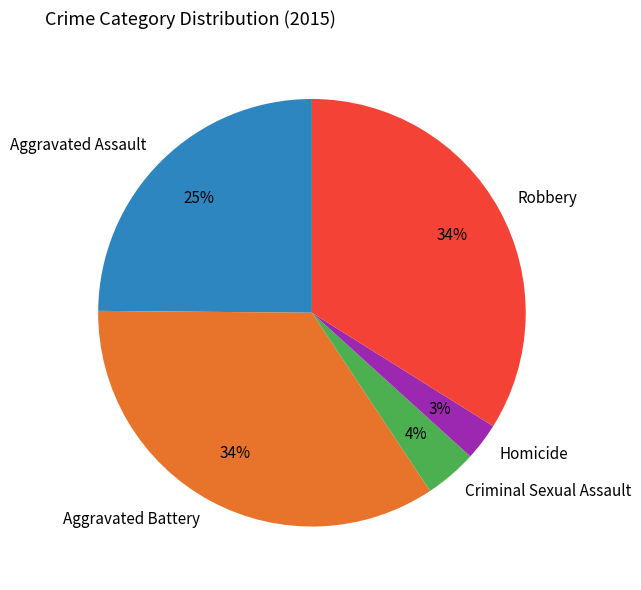

Is the sum of Criminal Sexual Assault and Aggravated Battery greater than half?

No